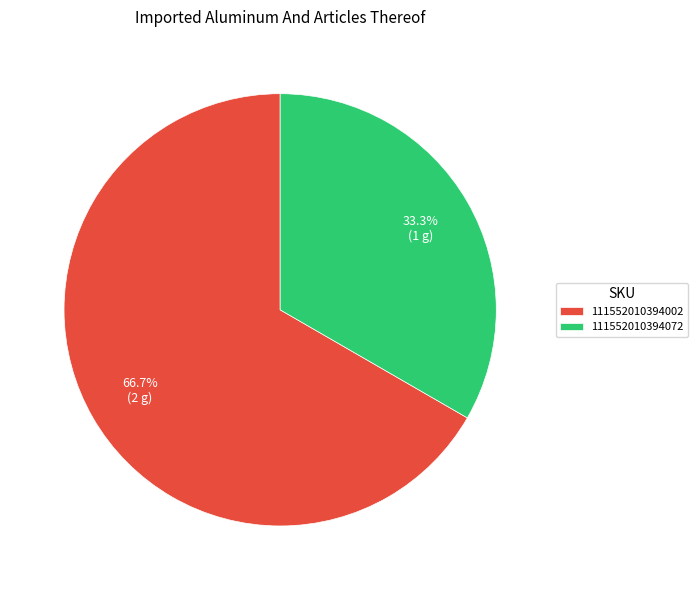

Count the number of slices in the pie.

2